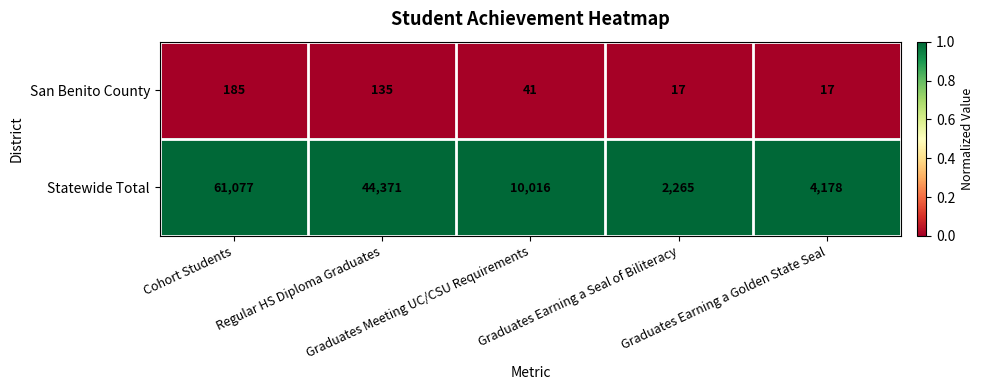

Rank the series by their average value, from lowest to highest.

San Benito County, Statewide Total